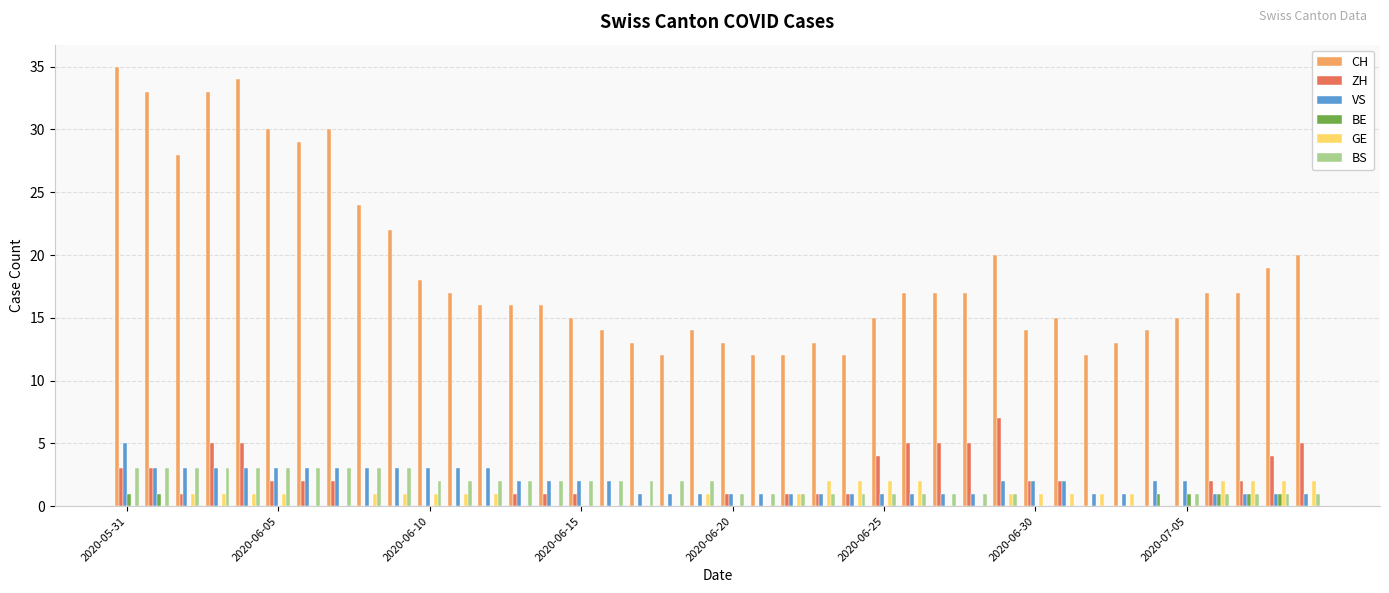

Which series has the largest range (max minus min)?

CH